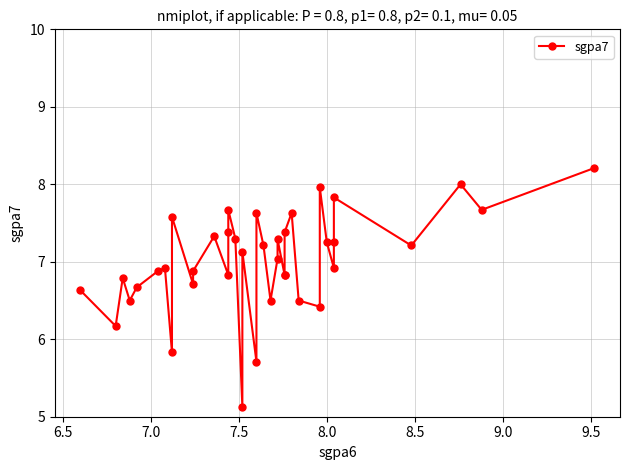

Reading left to right, extract all data points from this chart.

6.6	6.2	6.8	6.5	6.7	6.9	6.9	5.8	7.6	6.7	6.9	7.3	6.8	7.4	7.7	7.3	5.1	7.1	5.7	7.6	7.2	6.5	7.0	7.3	6.8	6.8	7.4	7.6	6.5	6.4	8.0	7.2	6.9	7.2	7.8	7.2	8.0	7.7	8.2